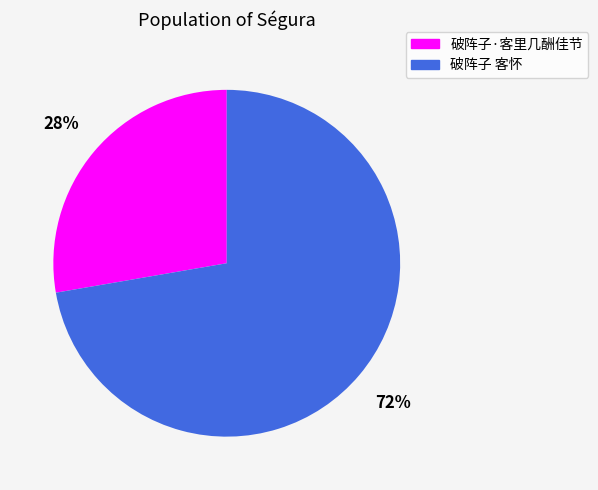

Between 破阵子 客怀 and 破阵子·客里几酬佳节, which is larger?

破阵子 客怀